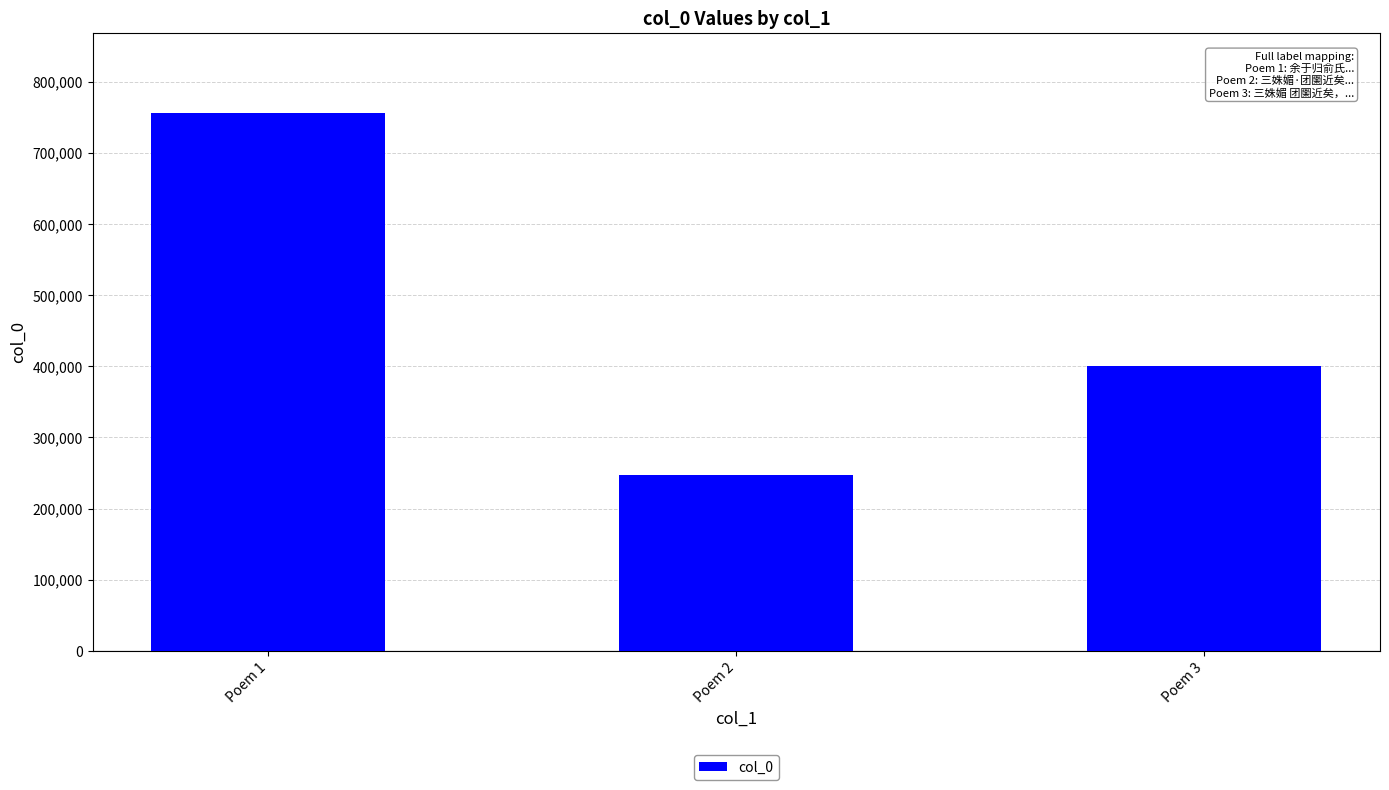

Does the chart contain stacked bars?

No